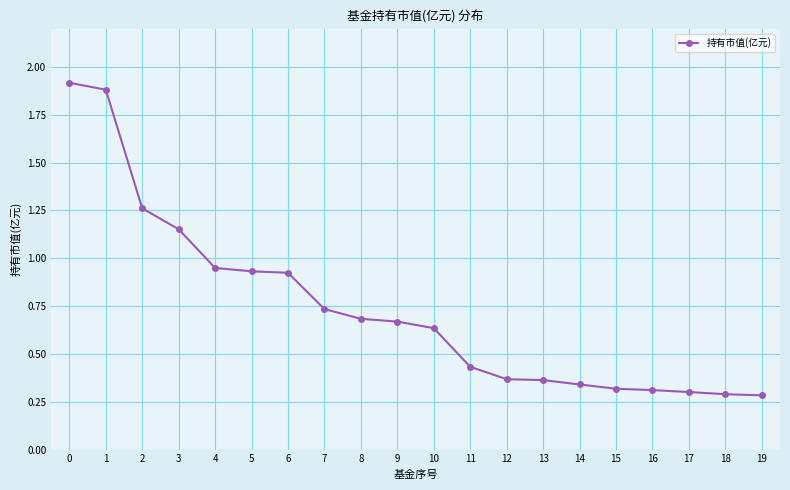

What is the change in value from 0 to 10?

-1.3